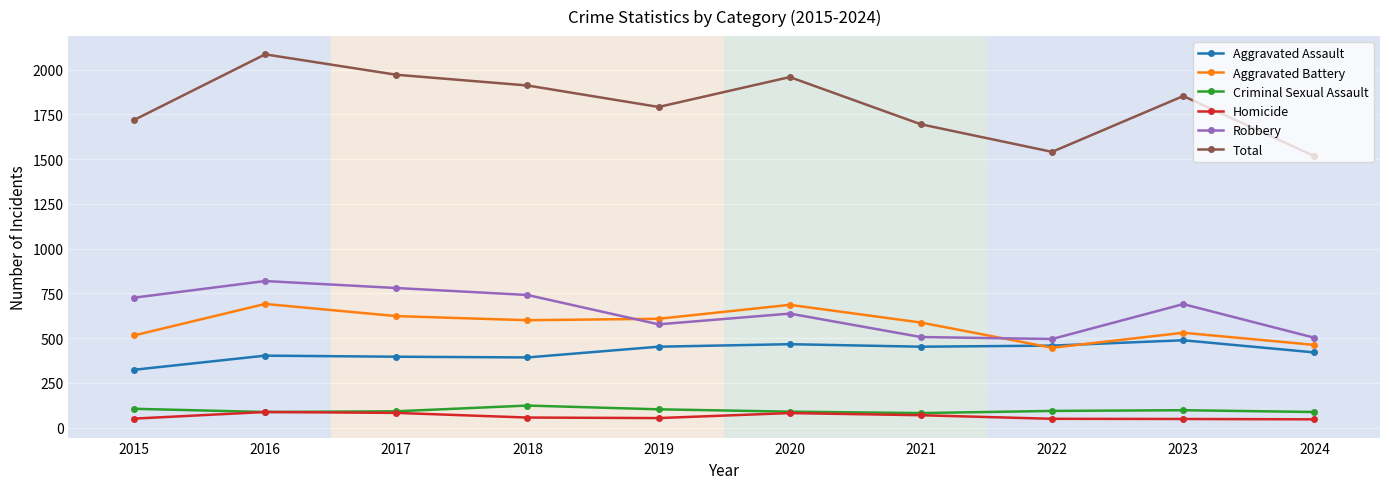

What is the minimum value shown in the chart?

46